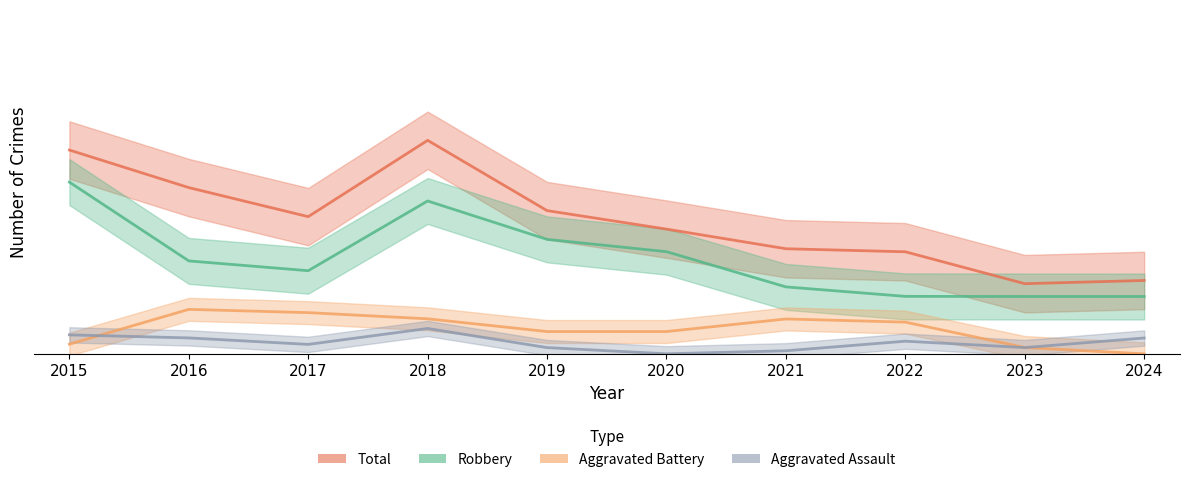

True or false: Aggravated Battery and Robbery cross at least once.

False